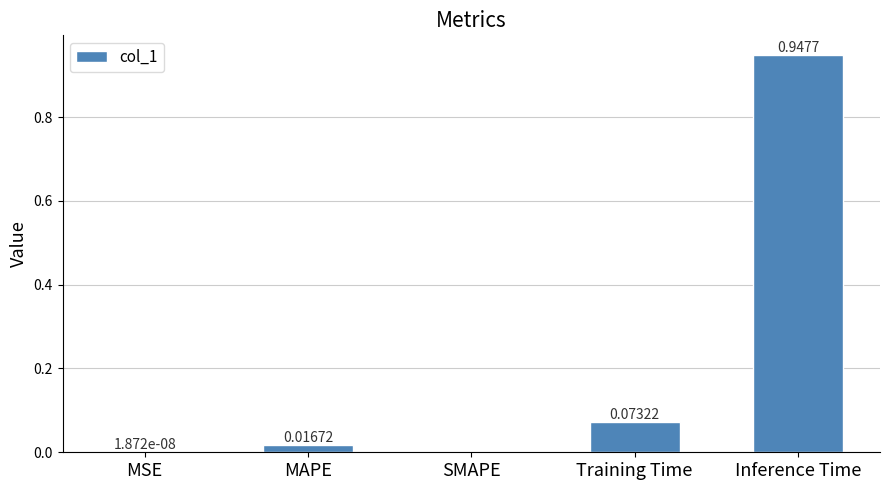

Which category has the highest value across all series?

Inference Time